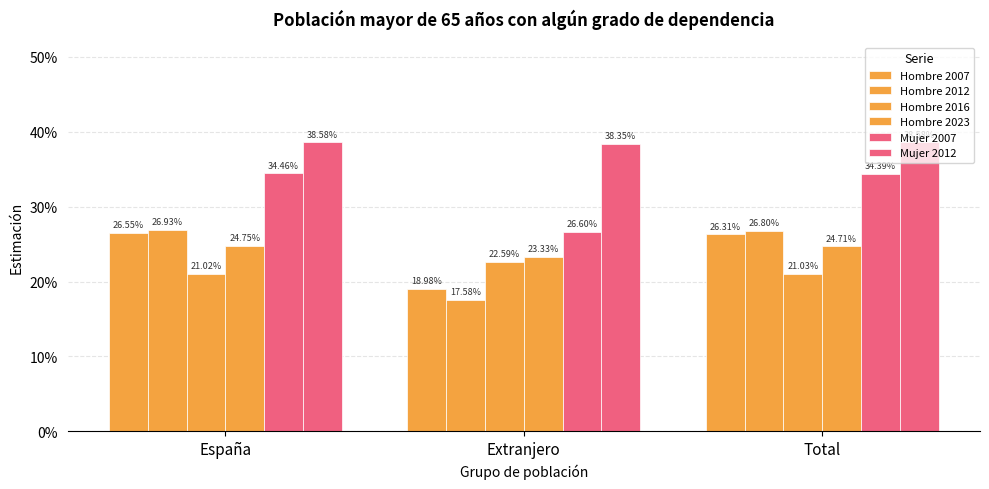

Reading left to right, transcribe all the data shown in this chart.

Hombre 2007: 0.3	0.2	0.3
Hombre 2012: 0.3	0.2	0.3
Hombre 2016: 0.2	0.2	0.2
Hombre 2023: 0.2	0.2	0.2
Mujer 2007: 0.3	0.3	0.3
Mujer 2012: 0.4	0.4	0.4